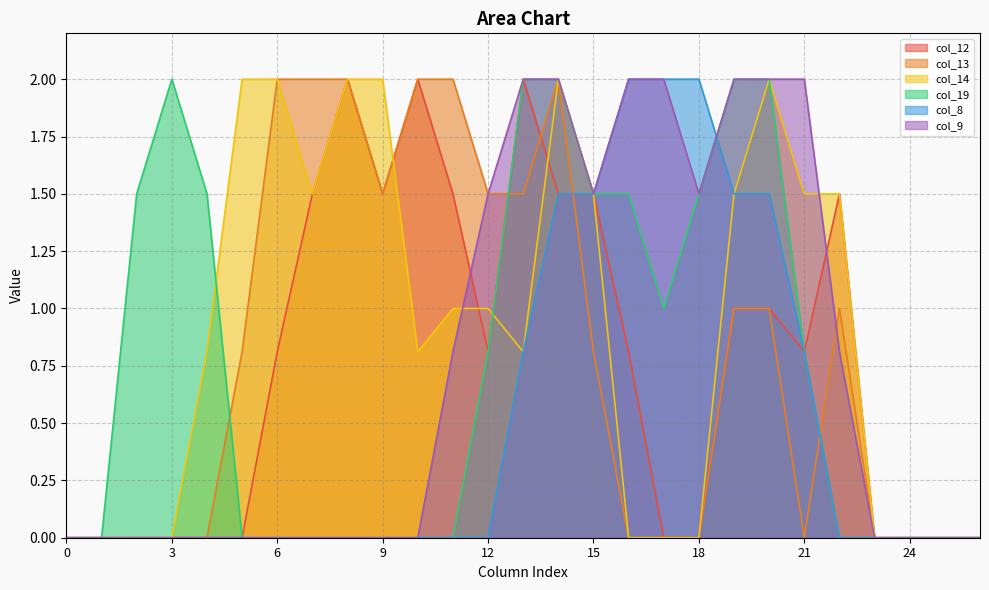

List the labels in order of col_13 value, smallest first.

0, 1, 2, 3, 4, 16, 17, 18, 21, 23, 24, 25, 26, 5, 15, 19, 20, 22, 9, 12, 13, 6, 7, 8, 10, 11, 14